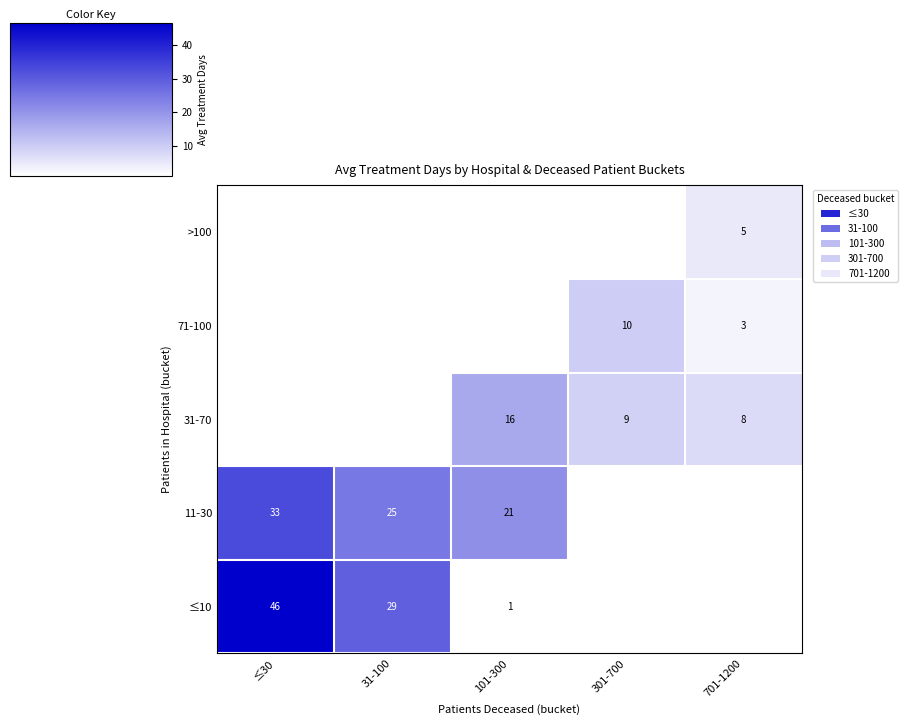

Is the value of ≤10 at 31-100 greater than the value of >100 at 701-1200?

Yes